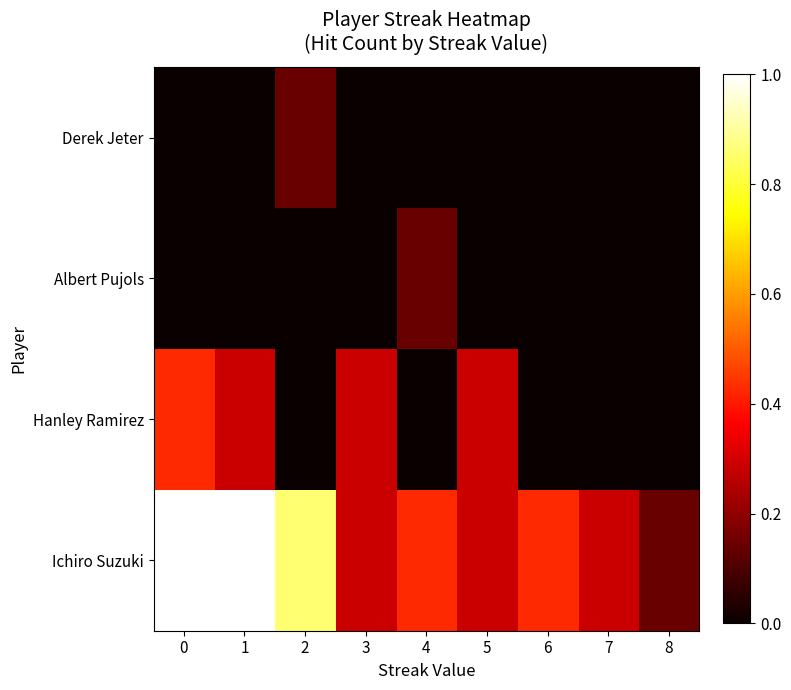

Reading right to left, extract all data points from this chart.

Ichiro Suzuki: 8=0.1	7=0.3	6=0.4	5=0.3	4=0.4	3=0.3	2=0.9	1=1.0	0=1.0
Hanley Ramirez: 8=0.0	7=0.0	6=0.0	5=0.3	4=0.0	3=0.3	2=0.0	1=0.3	0=0.4
Albert Pujols: 8=0.0	7=0.0	6=0.0	5=0.0	4=0.1	3=0.0	2=0.0	1=0.0	0=0.0
Derek Jeter: 8=0.0	7=0.0	6=0.0	5=0.0	4=0.0	3=0.0	2=0.1	1=0.0	0=0.0